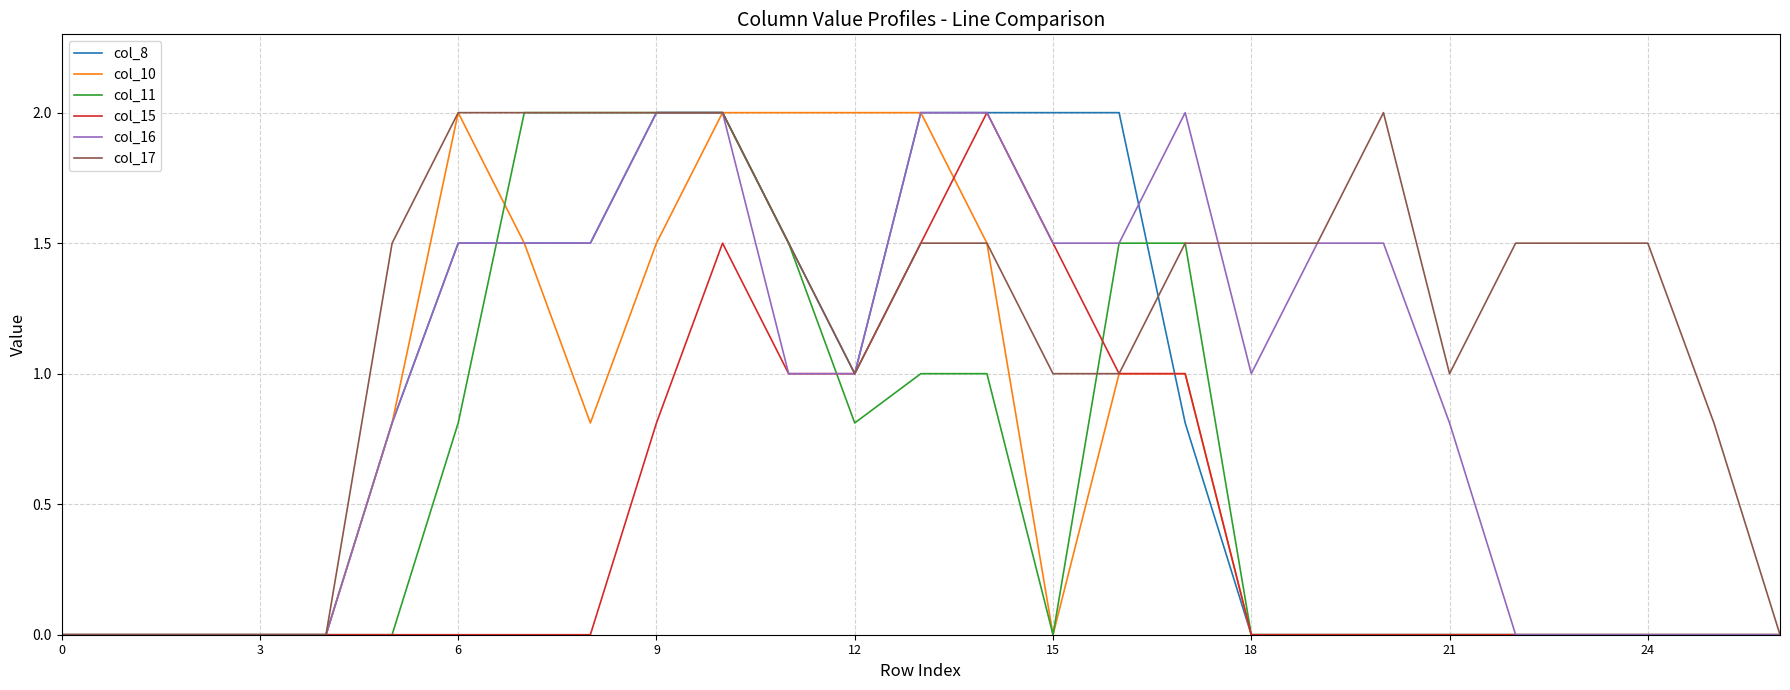

Does the chart have visible grid lines?

Yes